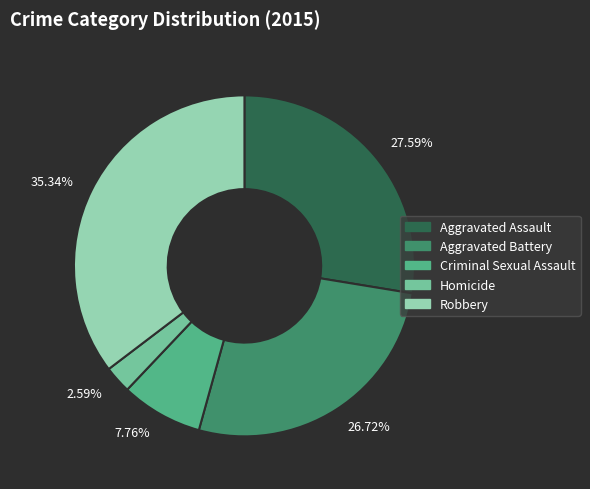

Count the number of slices in the pie.

5